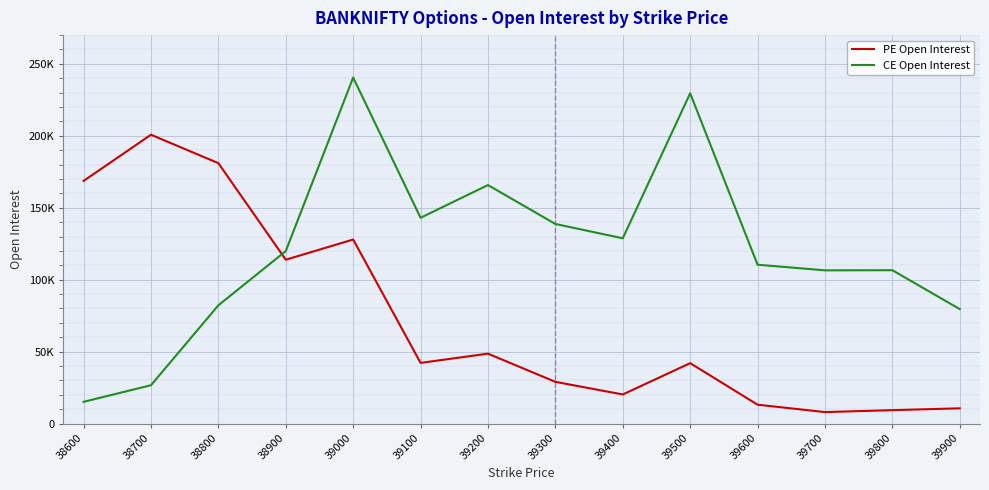

What are all the series names shown in the legend?

PE Open Interest, CE Open Interest